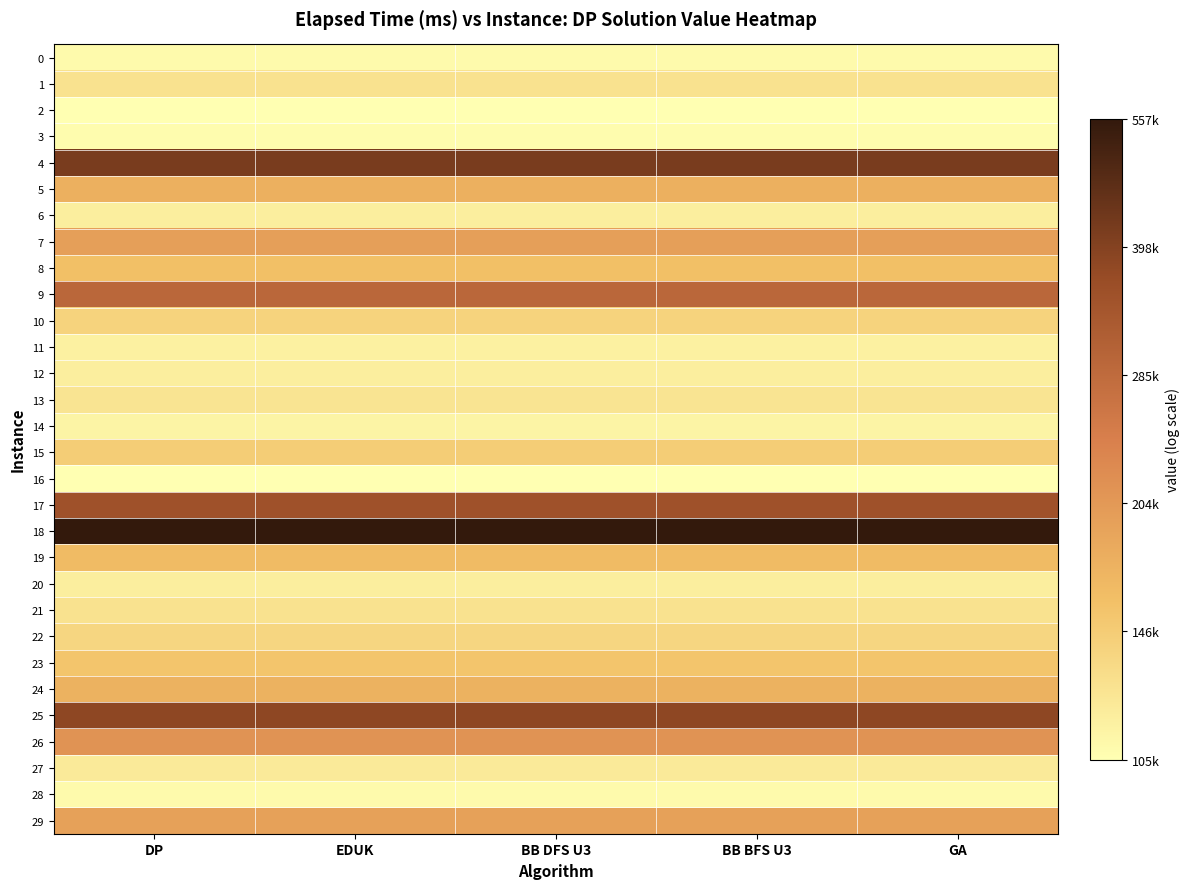

Between DP and GA, which is larger?

DP